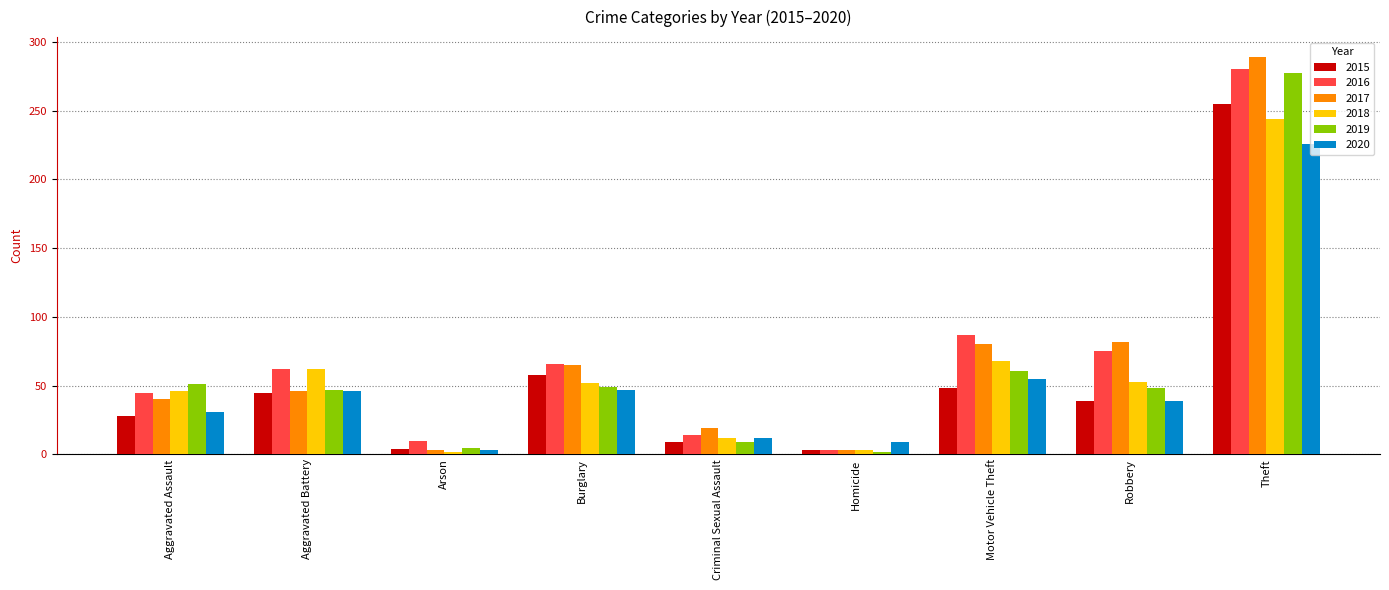

What value does the 2018 series have at Aggravated Assault?

46